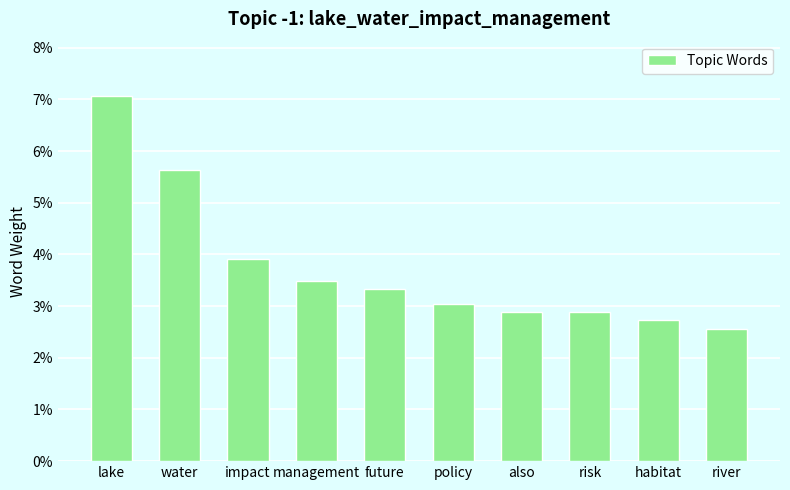

Are the bars horizontal?

No